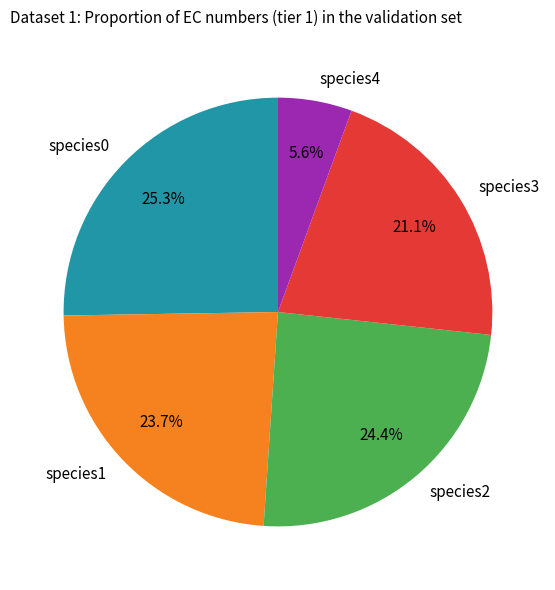

Combined, do species0 and species4 account for over 50%?

No